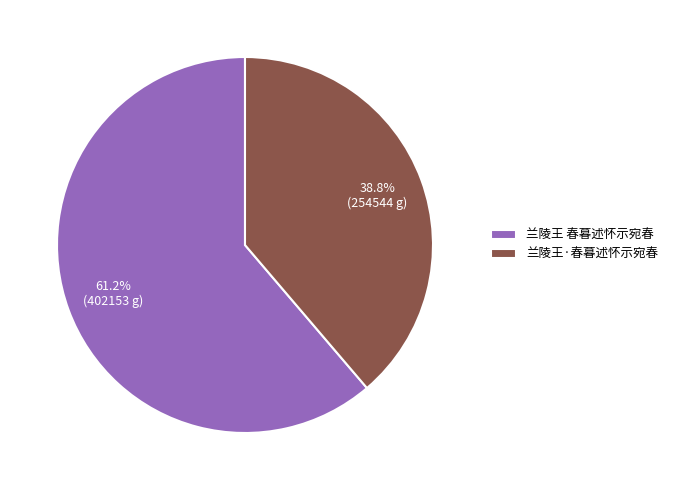

Does 兰陵王·春暮述怀示宛春 account for over 50% of the chart?

No